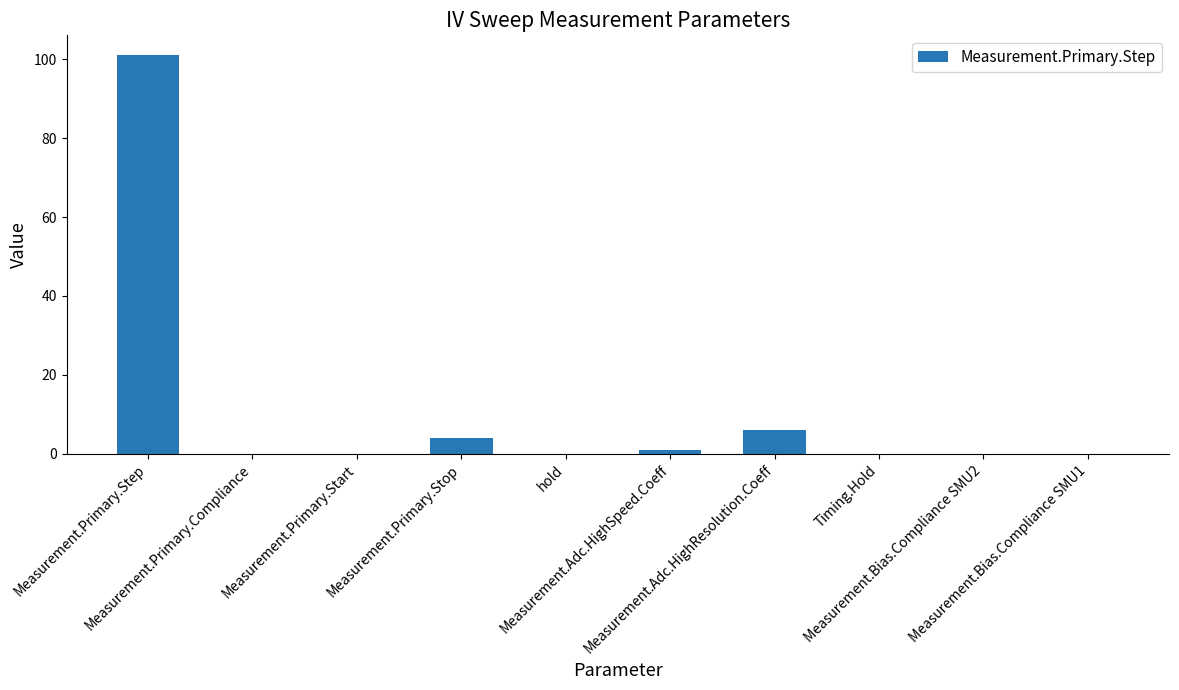

What is the maximum value shown in the chart?

101.0